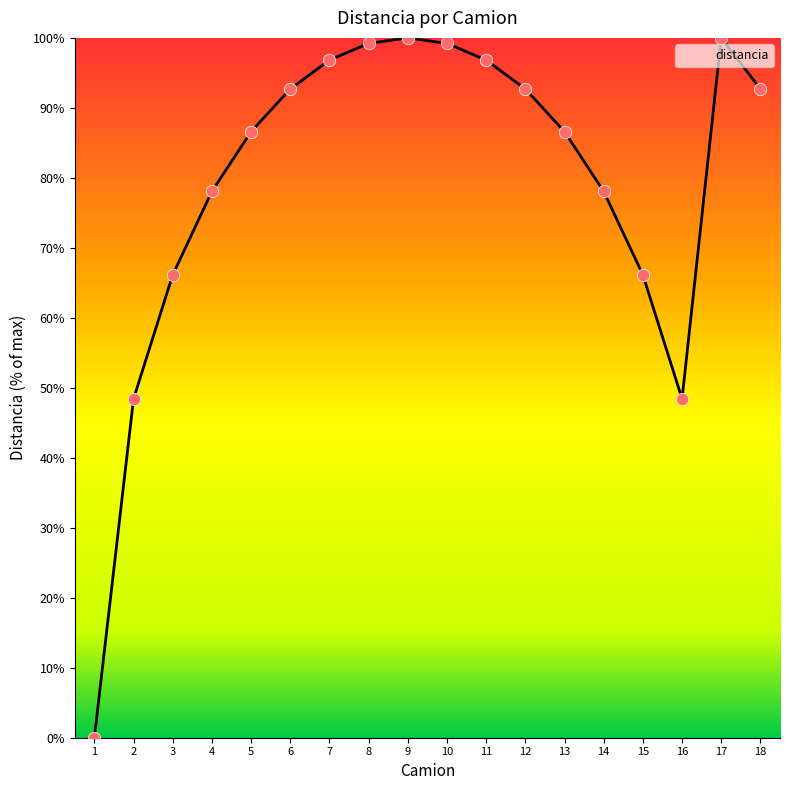

Between 10 and 2, which is larger?

10